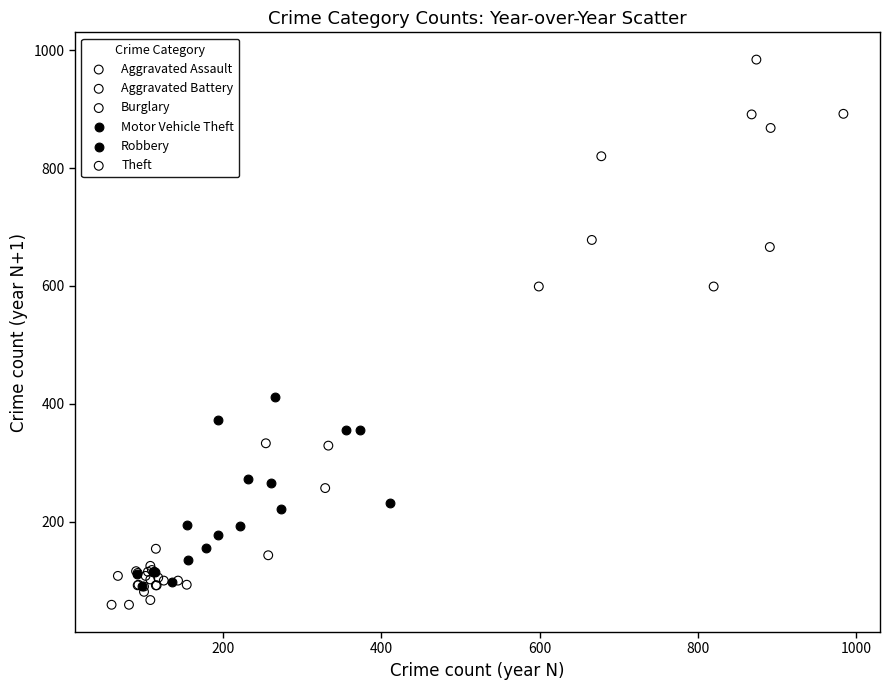

Which series contains the highest Y value?

Theft